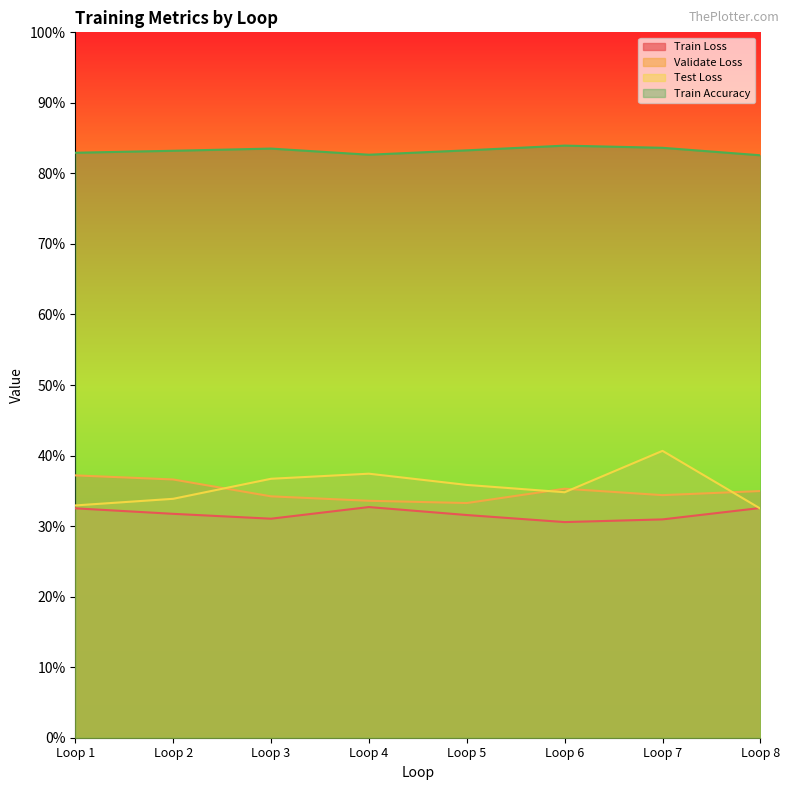

What is the difference between the maximum and minimum values in the Test Loss series?

0.1